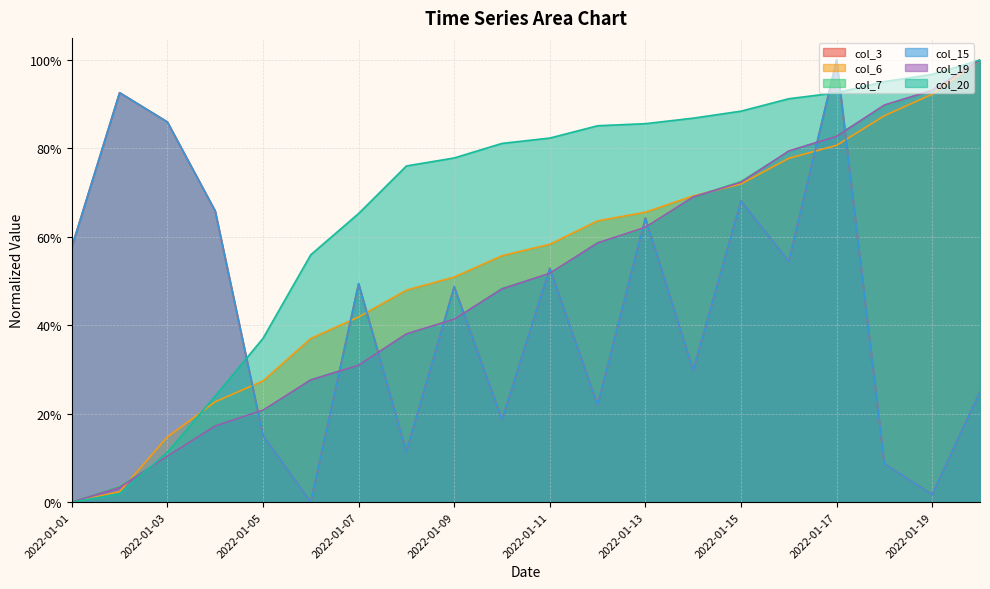

Does the chart display data point markers on the line(s)?

No